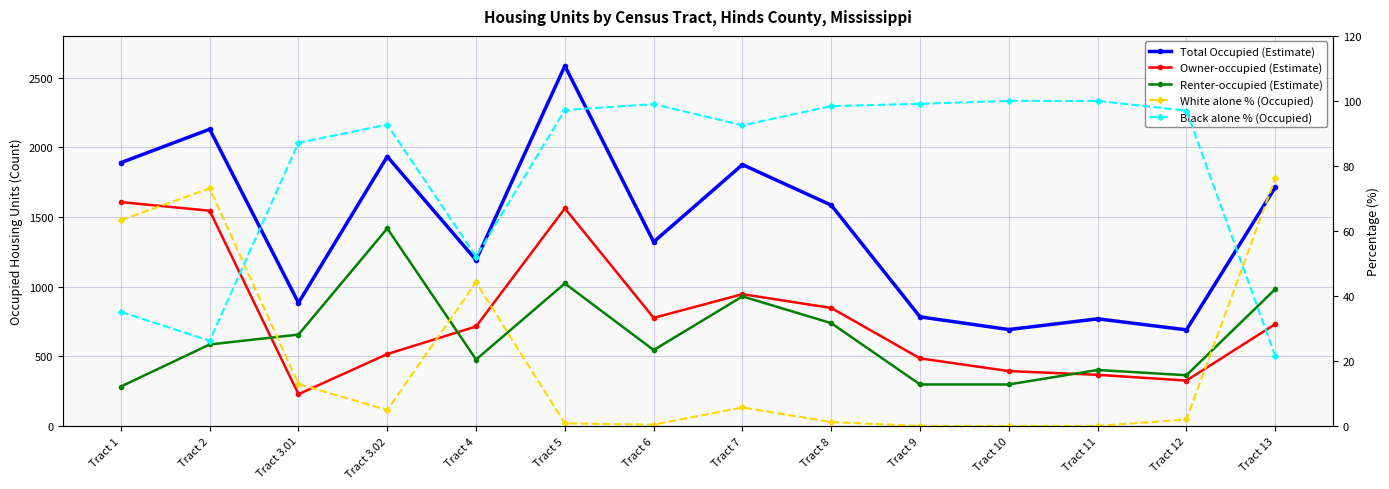

How many data points in Black alone % (Occupied) are above 97?

6